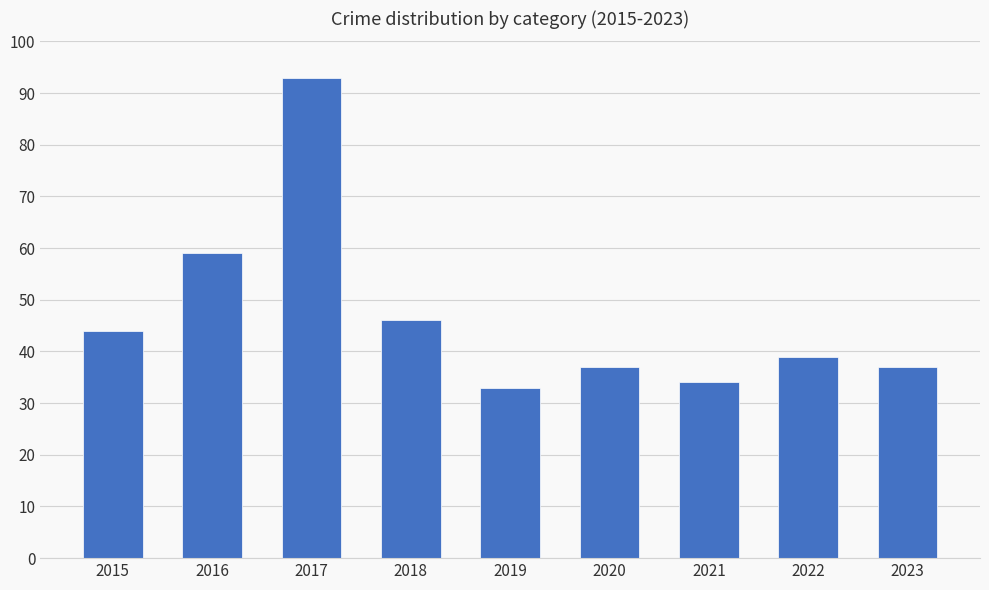

At which label is the value closest to 63?

2016